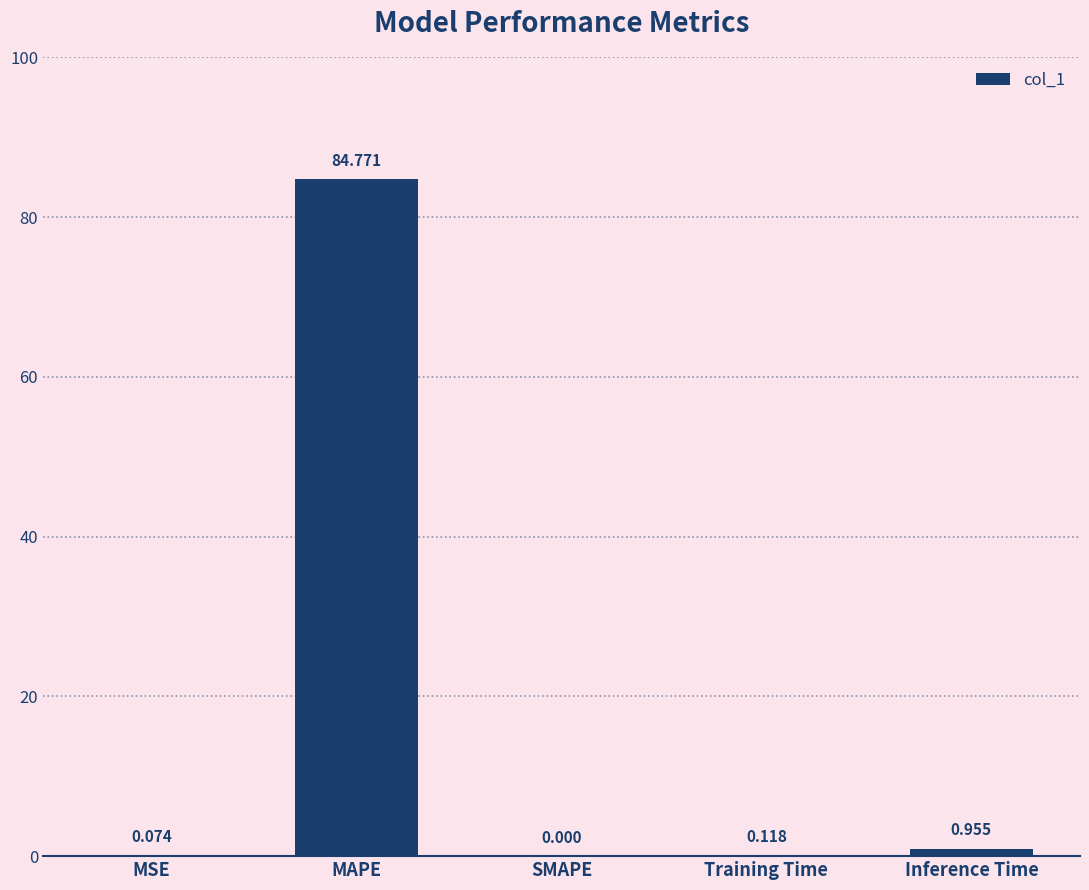

Which has a higher value, Training Time or Inference Time?

Inference Time